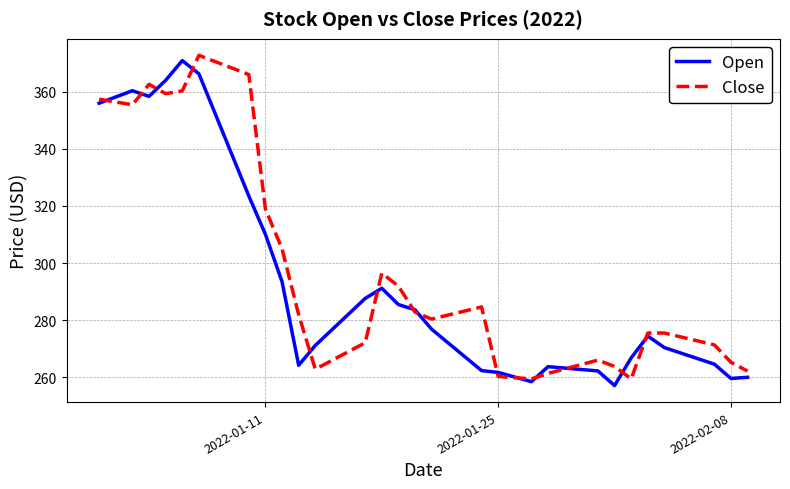

What is the maximum value for Open?

370.8